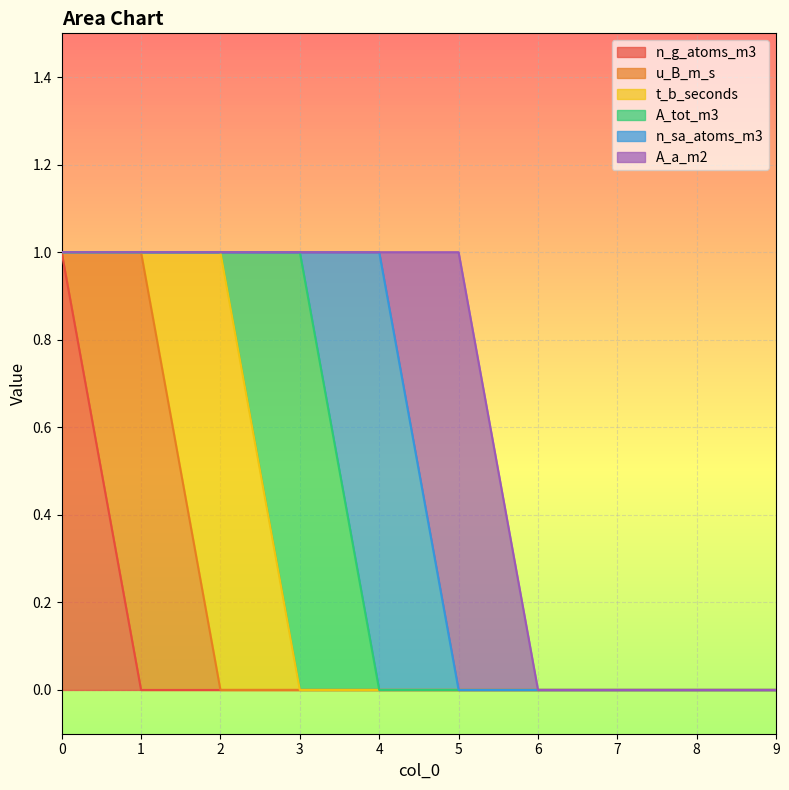

How many positive values does the u_B_m_s series have?

1